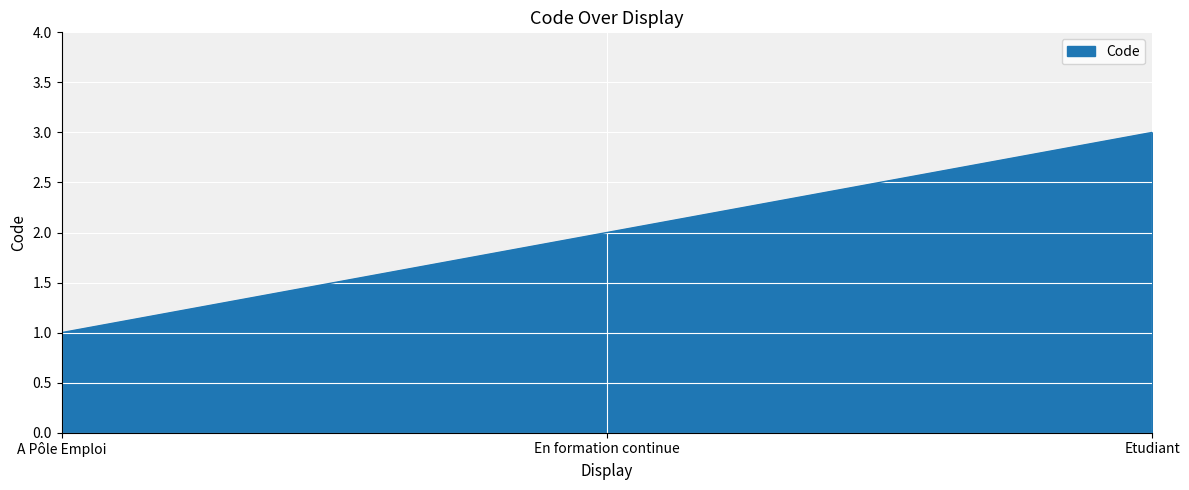

At which category does the chart reach its peak across all series?

Etudiant